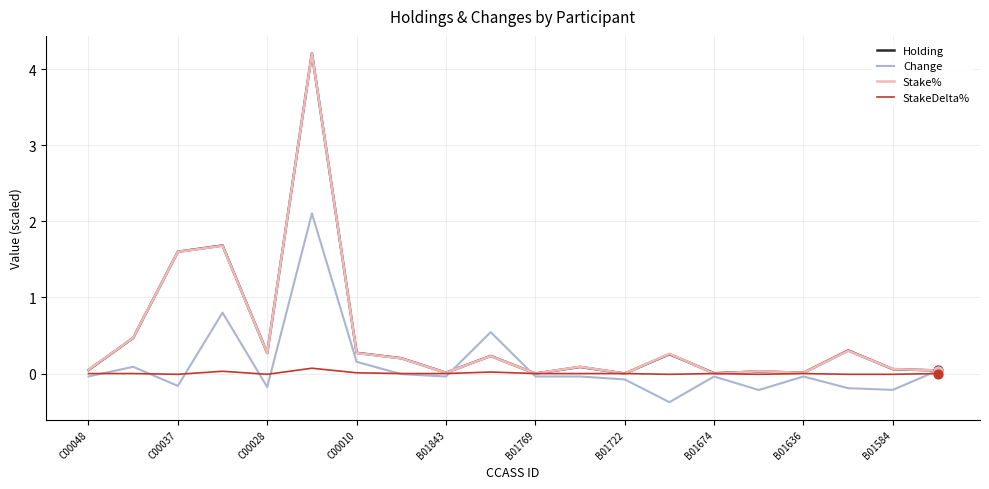

How many lines are shown in the chart?

4